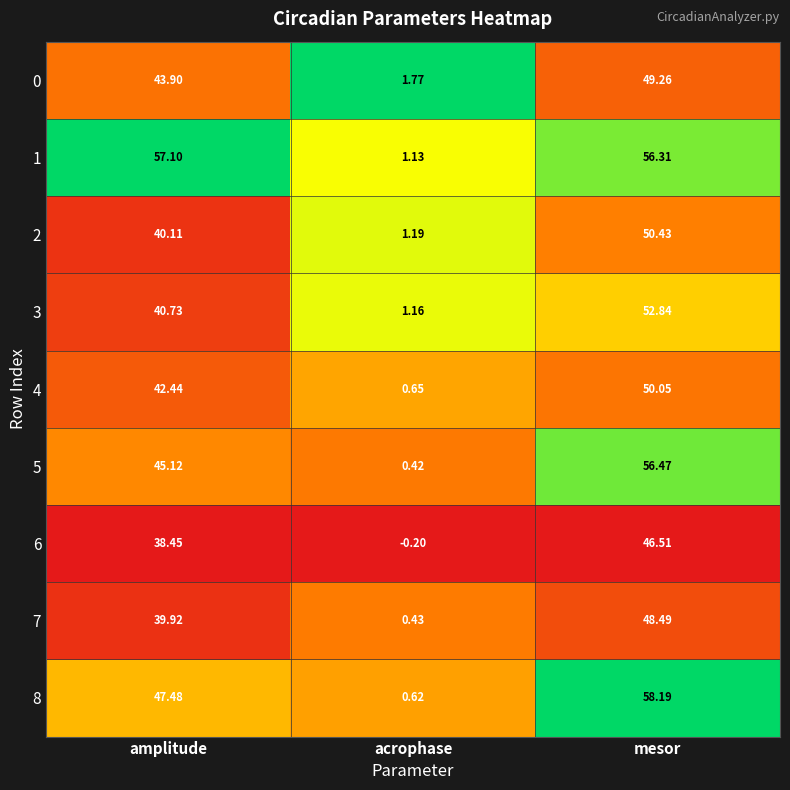

At which category is the sum across all series the highest?

mesor